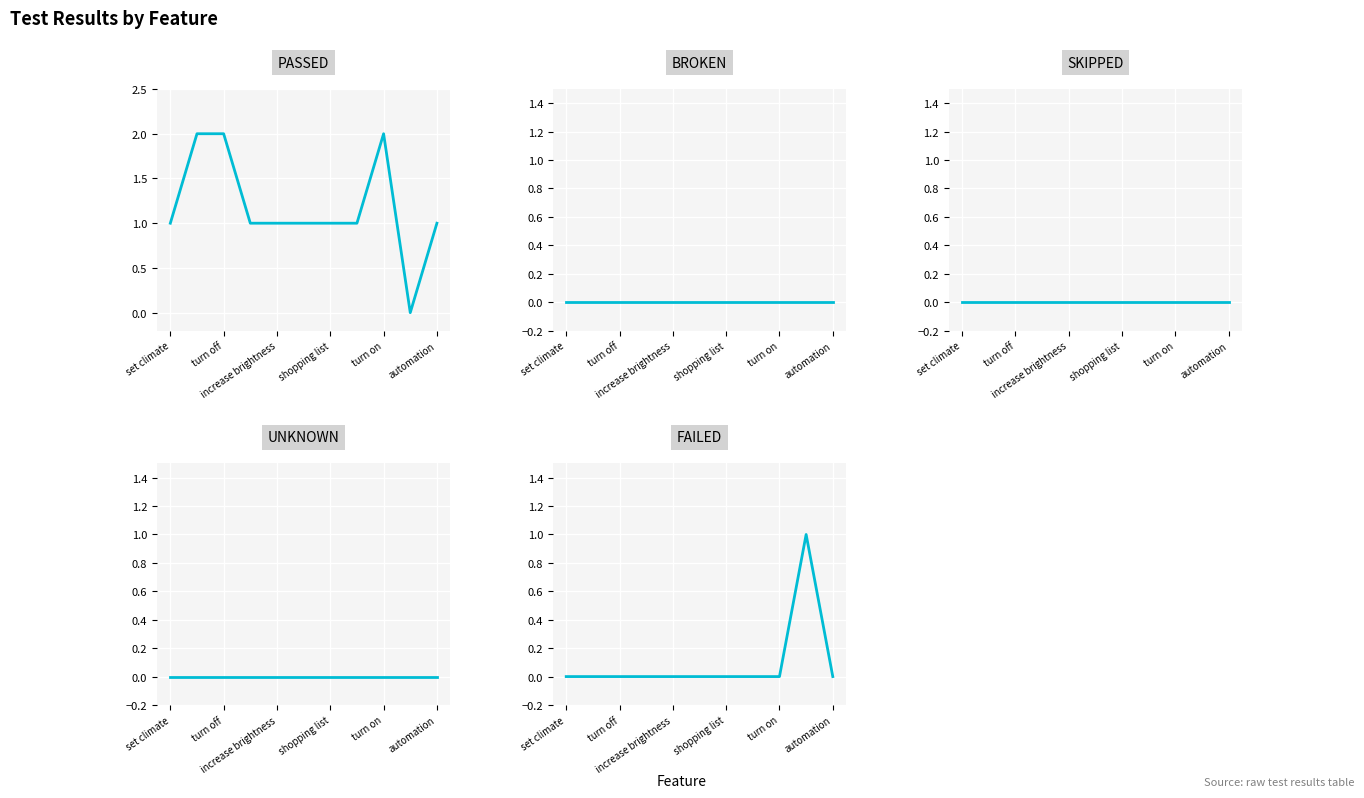

What is the greatest value displayed?

2